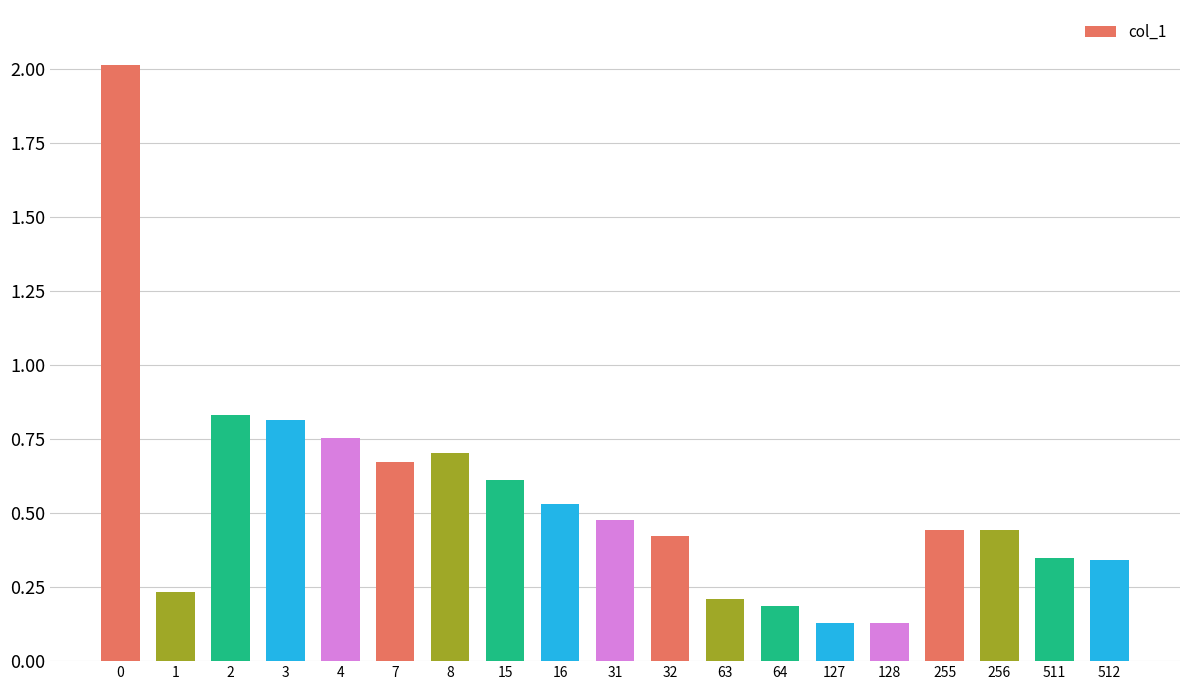

How many bars are there in total?

19